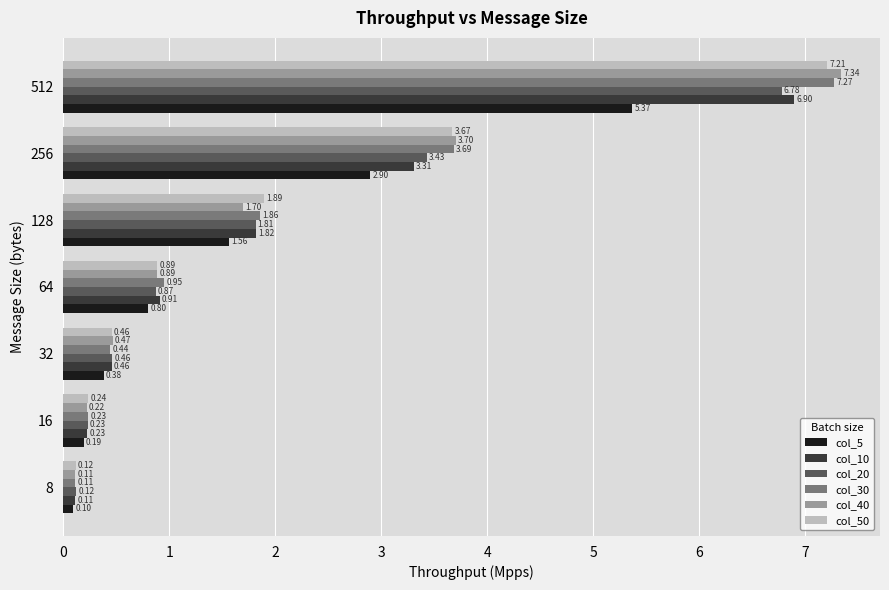

What is the highest value of the col_10 series?

6.9